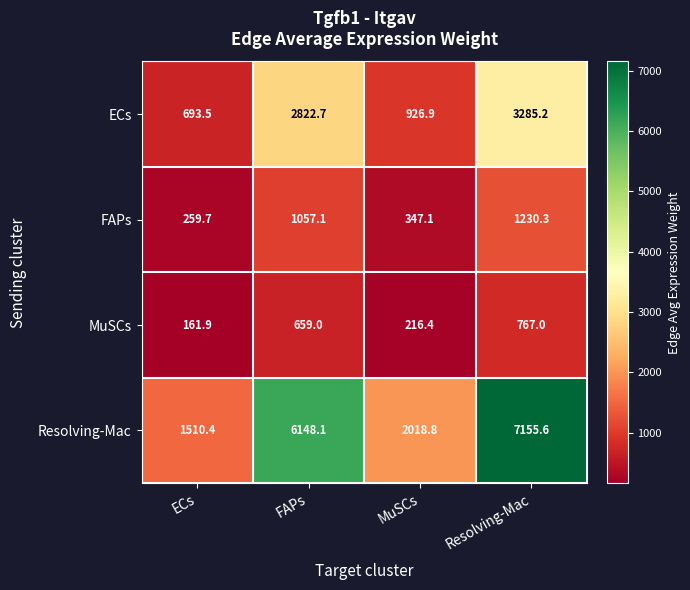

Which series has the largest total across all categories?

Resolving-Mac